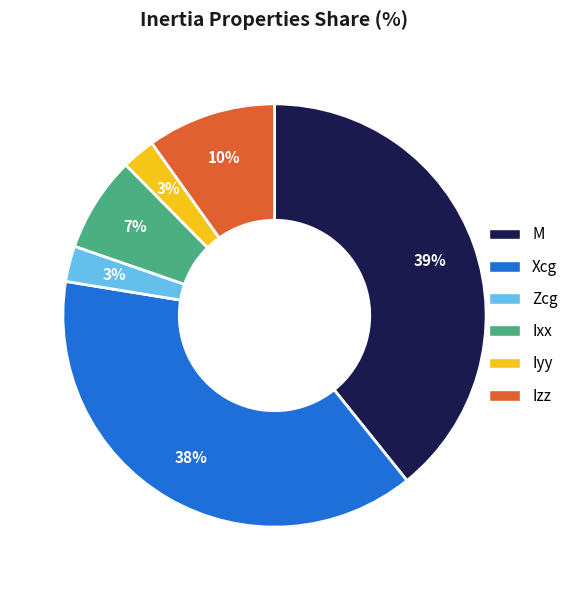

To the nearest percent, what percentage of the pie is Zcg?

3%